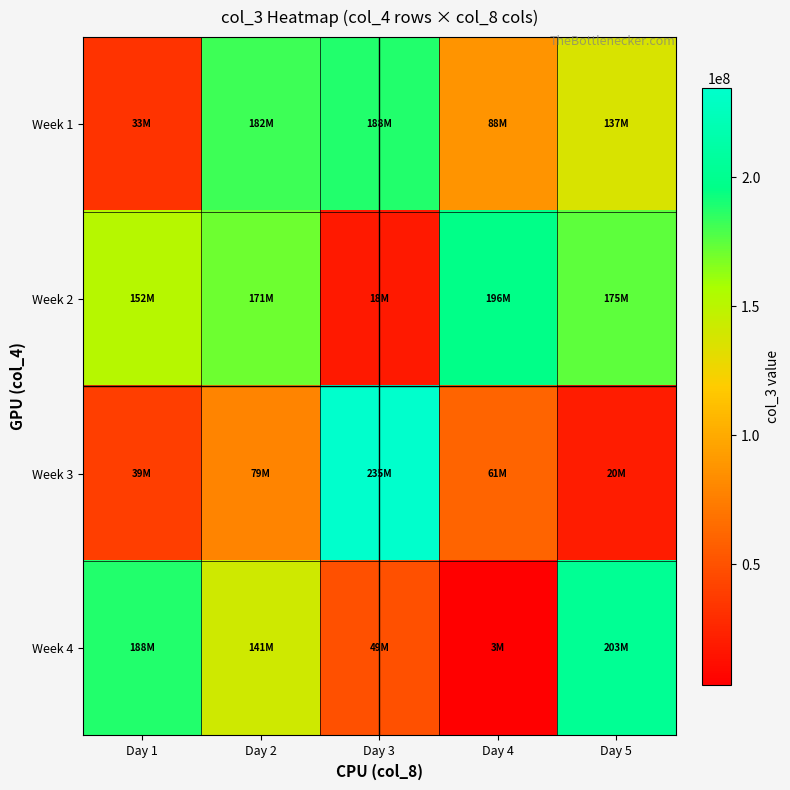

Between Day 1 and Day 4, which series saw the biggest shift?

Week 4